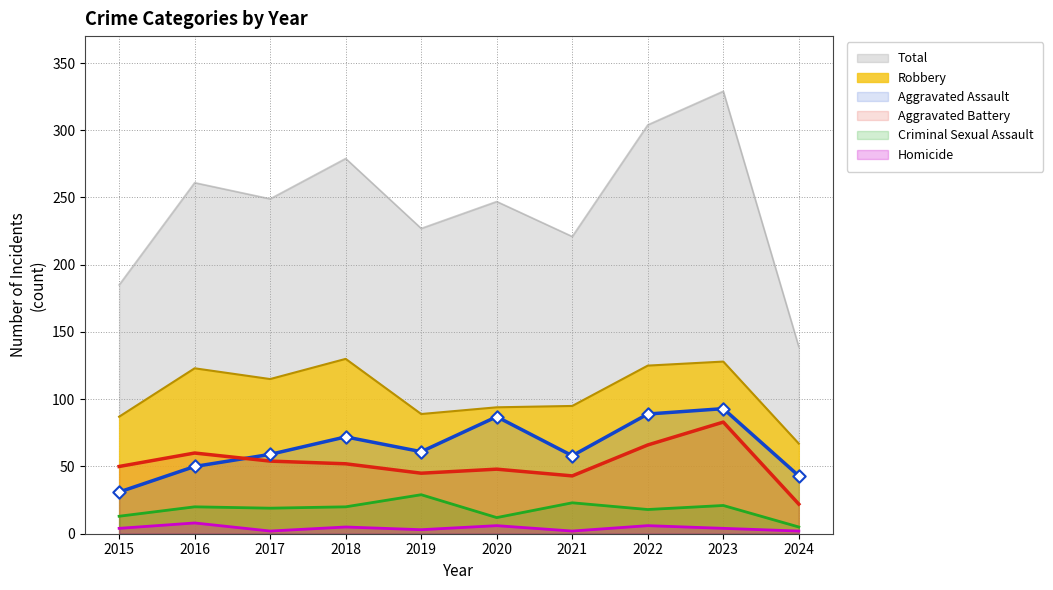

At which category is the sum across all series the highest?

2023